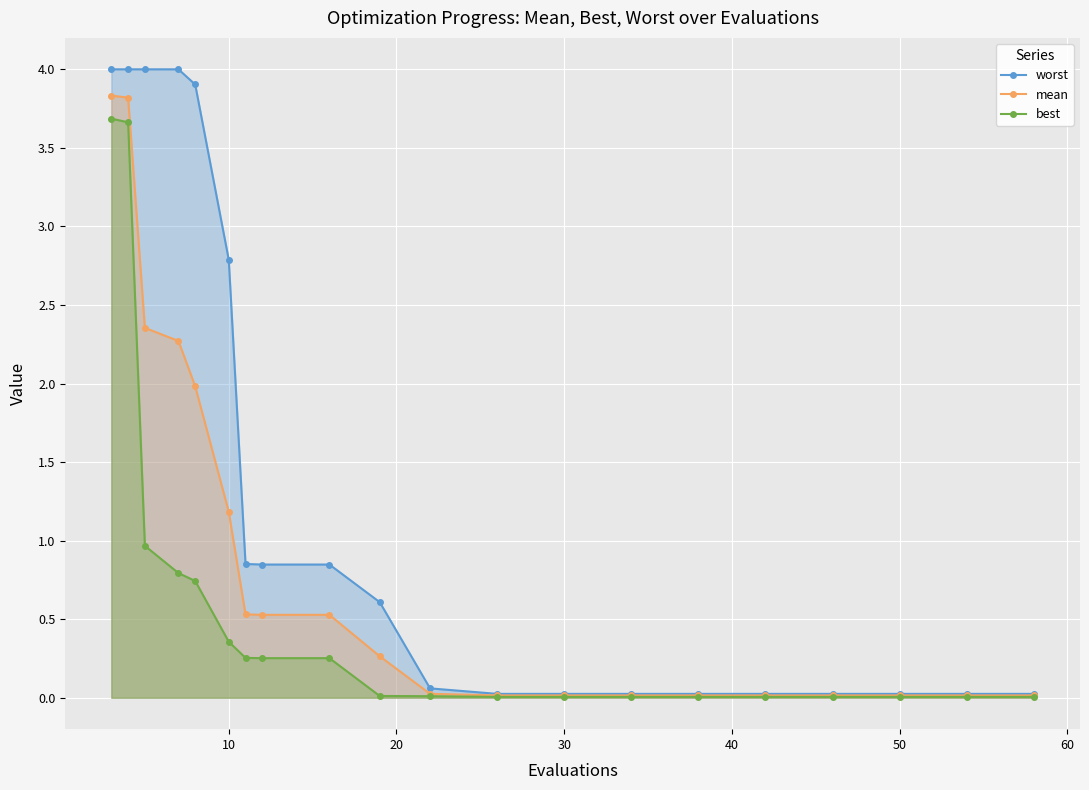

Which series has the largest total across all categories?

worst